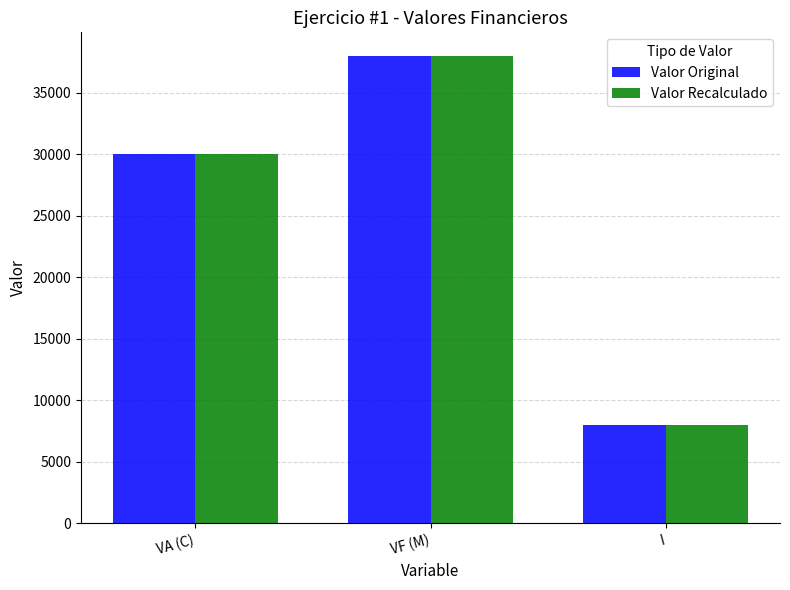

What is the smallest value displayed?

8000.0